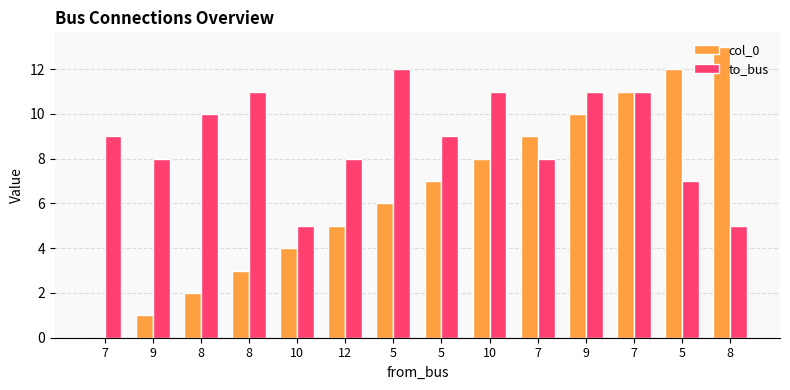

How many values in col_0 are above zero?

13